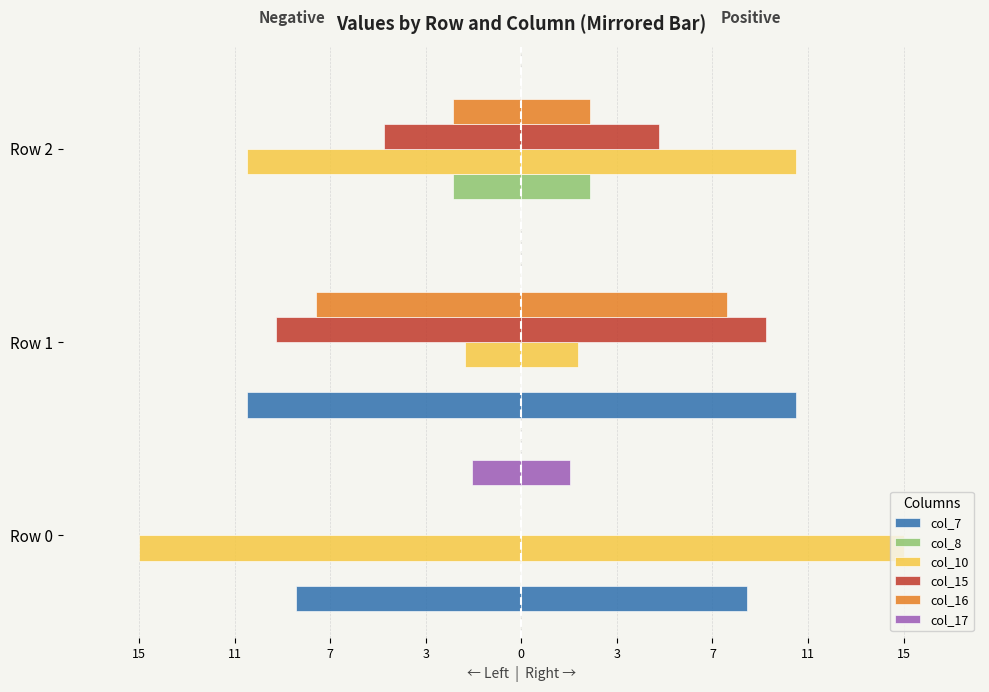

What is the value of the col_10 bar at the 1st from the left?

-15.6